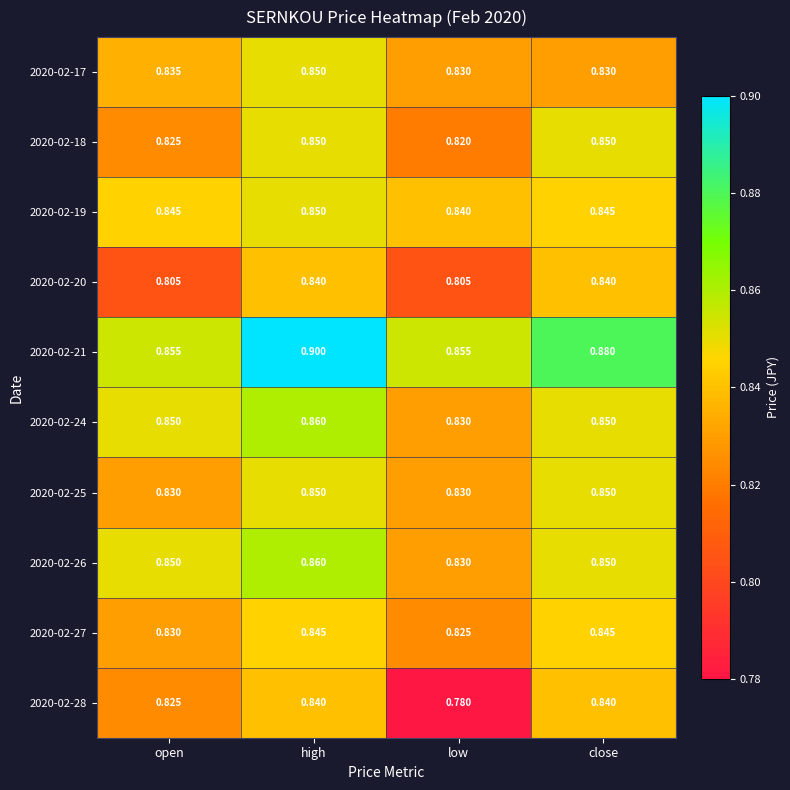

At which category does the chart reach its minimum across all series?

low